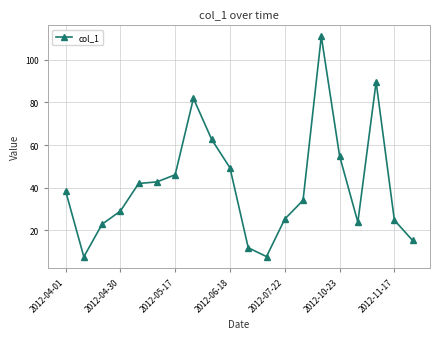

What is the greatest value displayed?

111.0